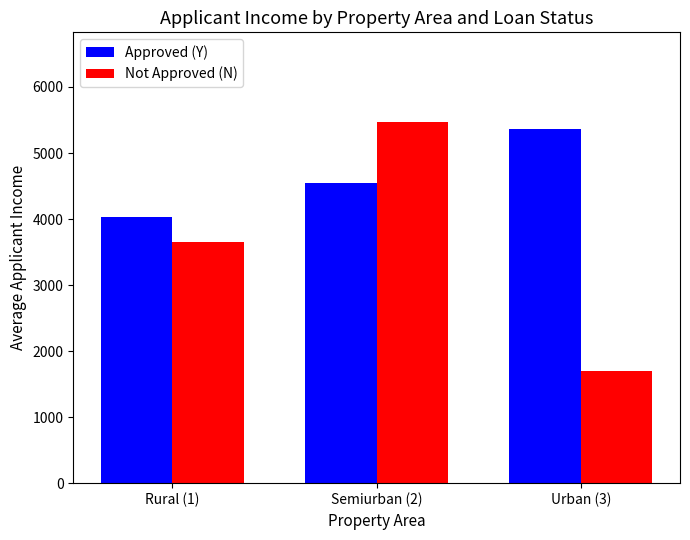

What value does the Approved (Y) series have at Urban (3)?

5359.3